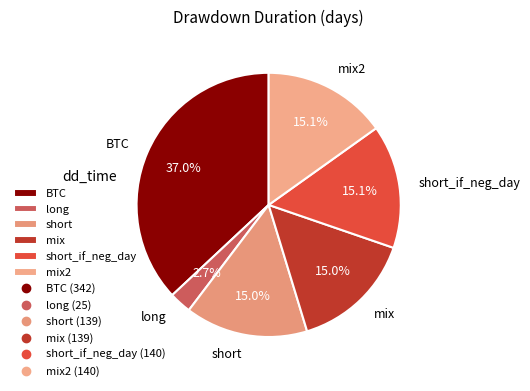

To the nearest percent, what portion does mix represent?

15%